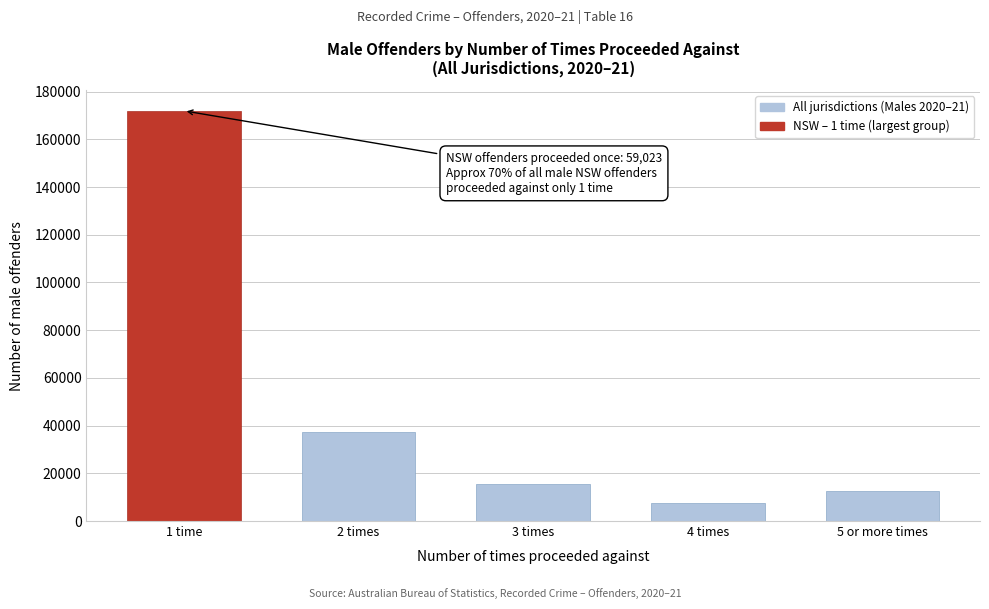

Reading right to left, transcribe all the data shown in this chart.

12518	7494	15332	37199	171968